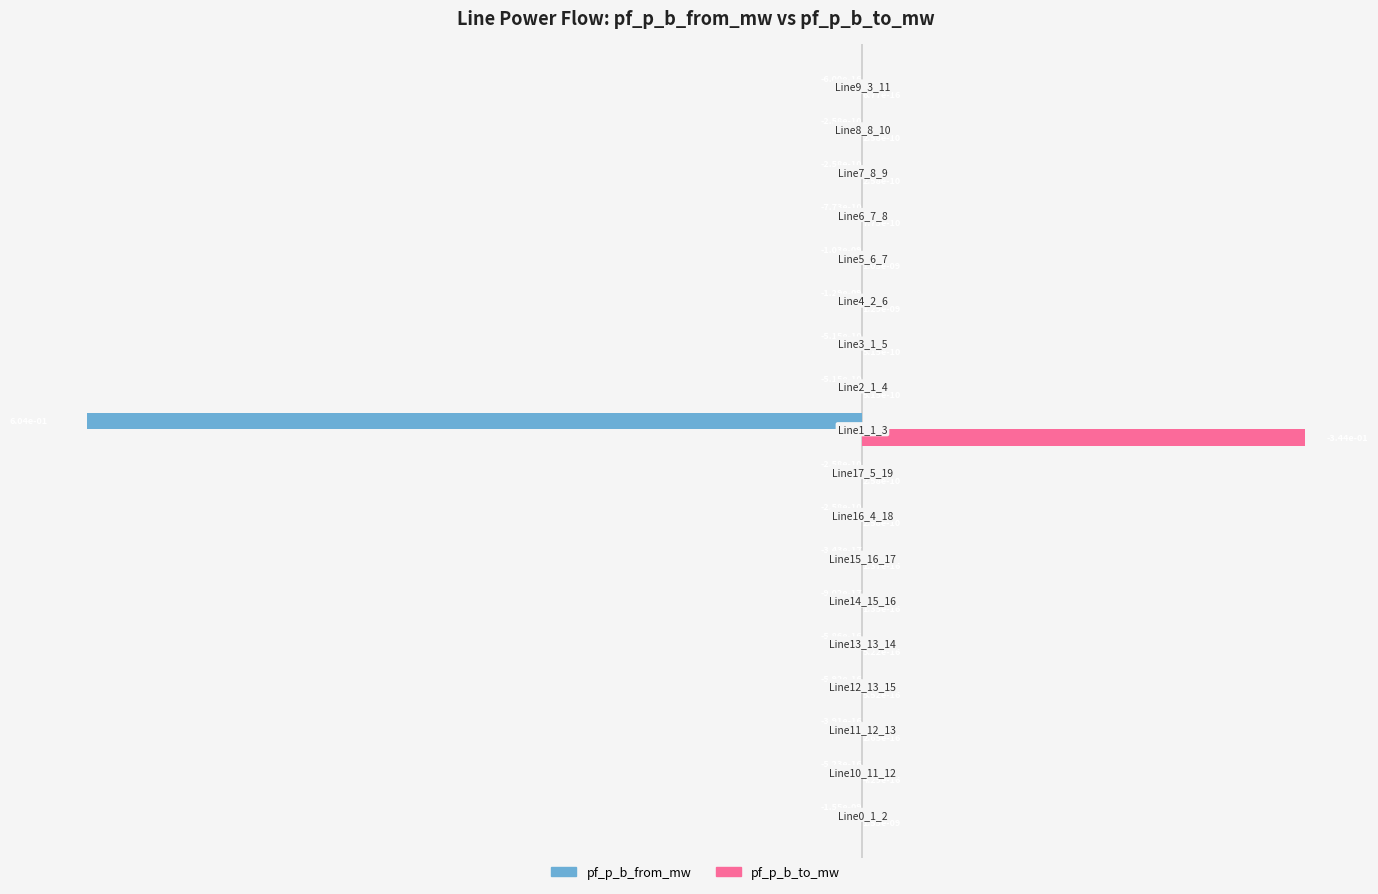

How many data points does each series have?

18